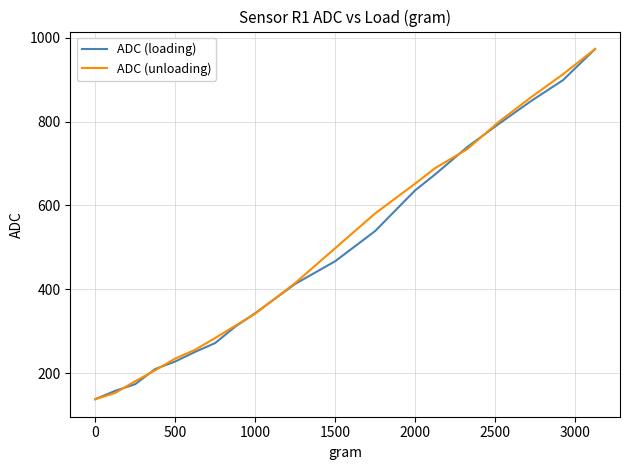

The value of ADC (loading) at 500 is 228. True or false?

True